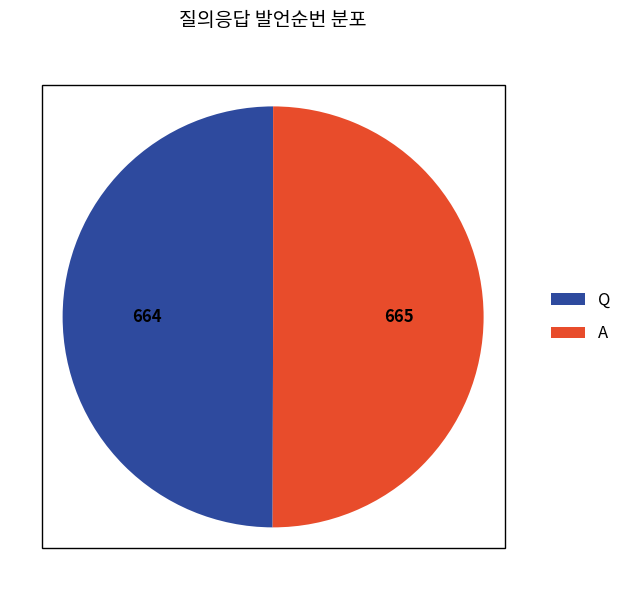

Is the sum of Q and A greater than half?

Yes